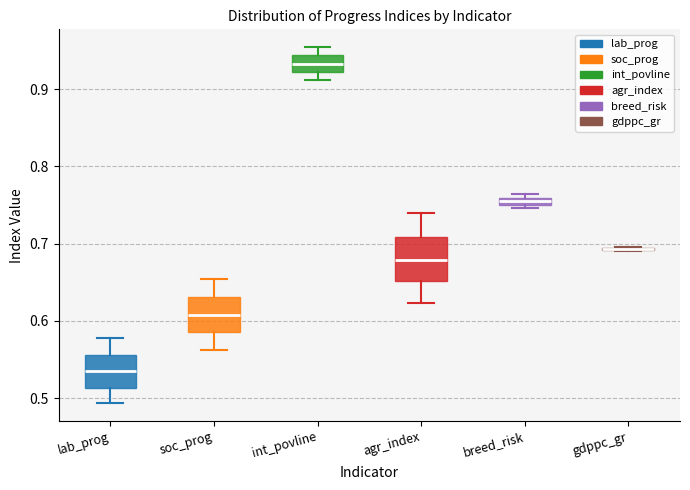

Where is the upper edge of the box for soc_prog on the y-axis? The values are not printed on the chart, so give them approximately, as read against the axis.

0.63